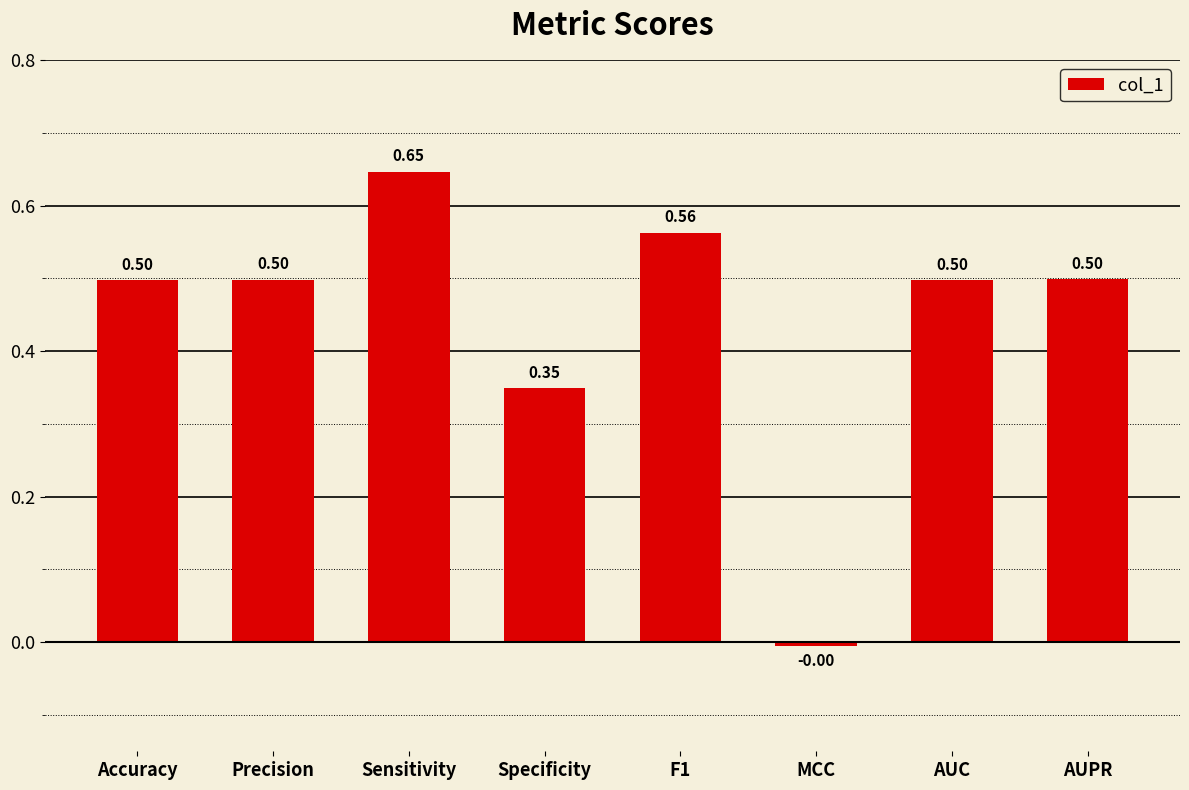

What value does the data have at AUPR?

0.5